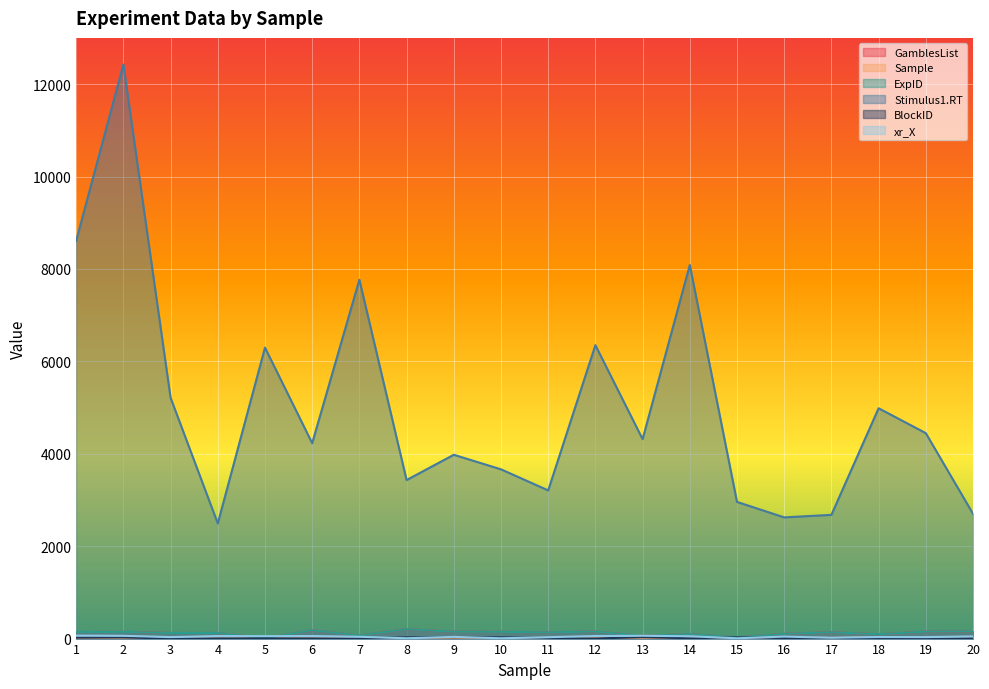

True or false: ExpID and BlockID cross at least once.

False